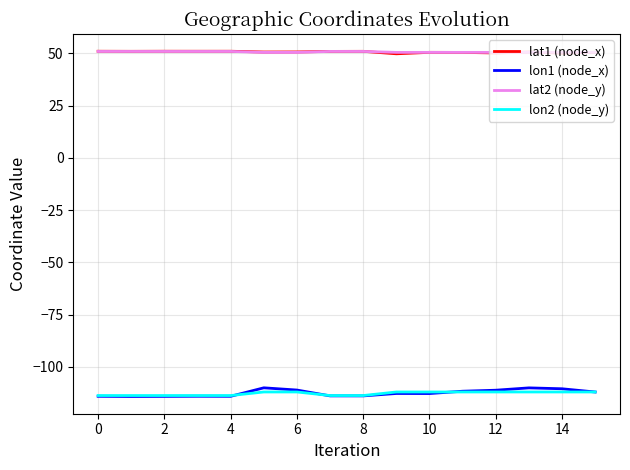

How many lines are shown in the chart?

4